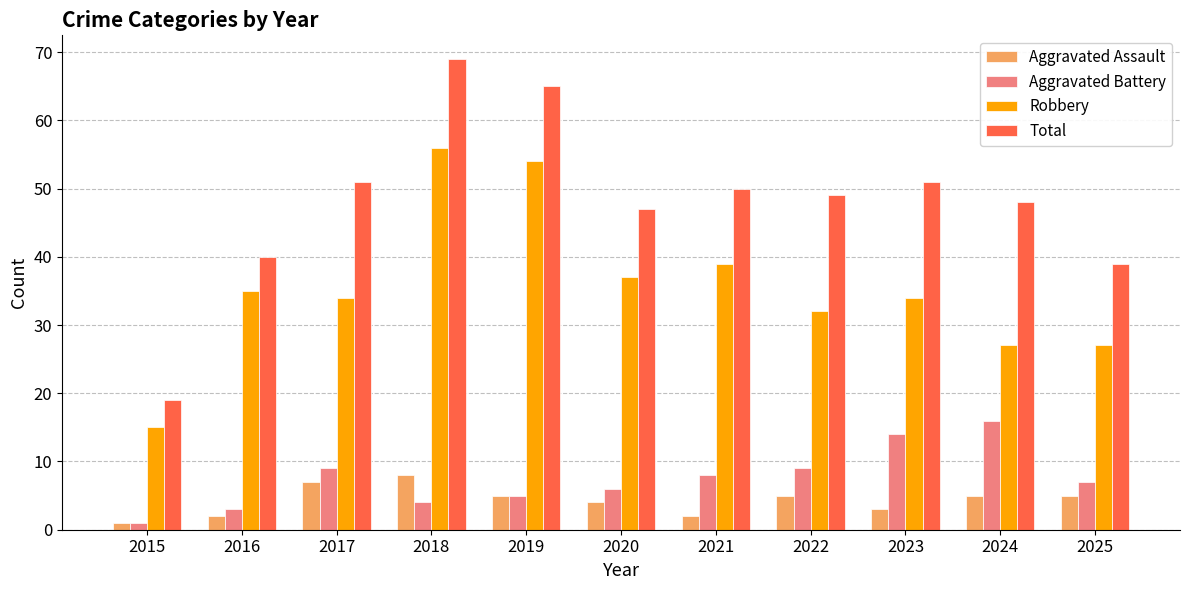

Is it true that Aggravated Assault equals 2 at 2022?

False